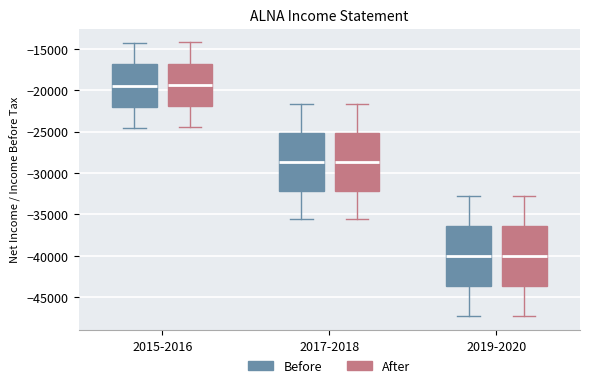

Where is the upper edge of the box for 2019-2020 (Before) on the y-axis? The values are not printed on the chart, so give them approximately, as read against the axis.

-36500